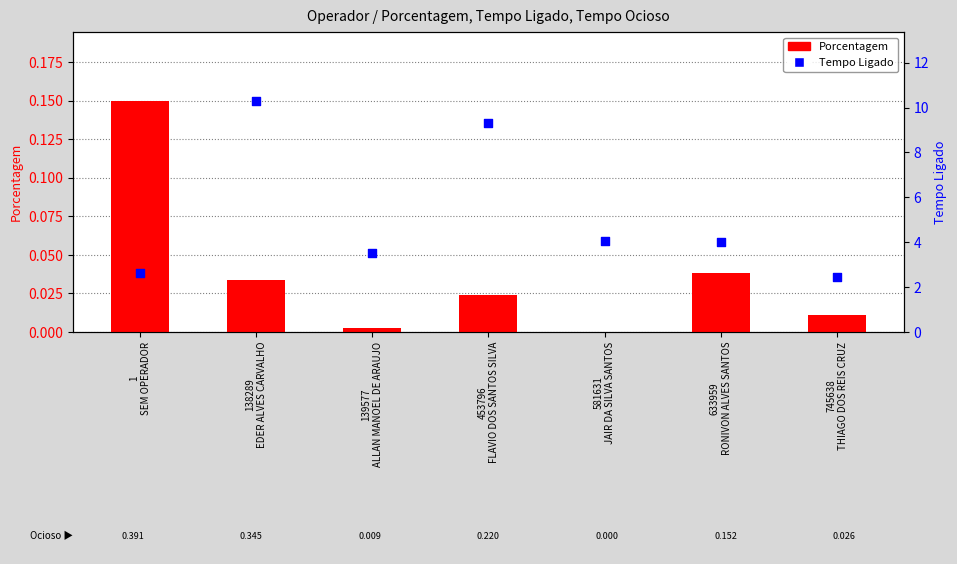

What is the total value across all series at 1
SEM OPERADOR?

2.8